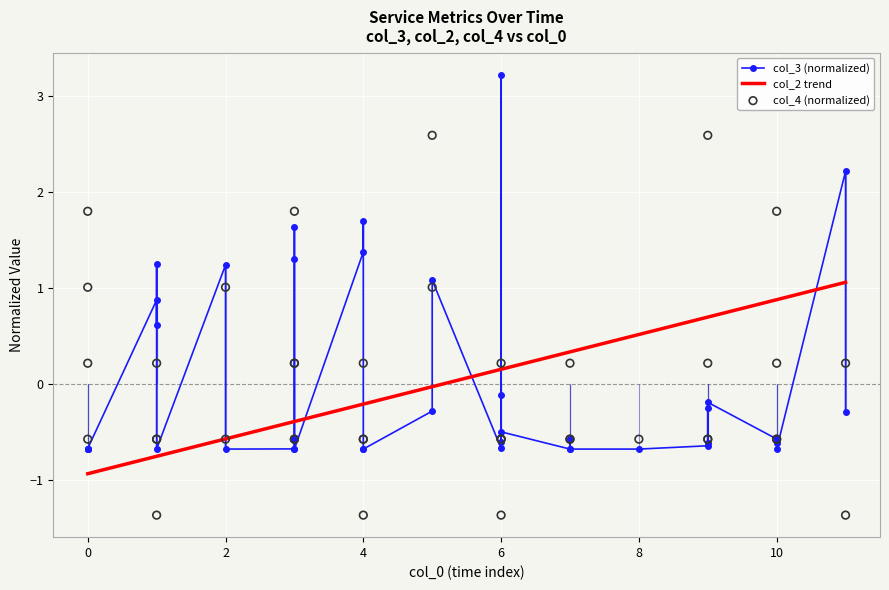

Which series contains the lowest Y value?

col_4